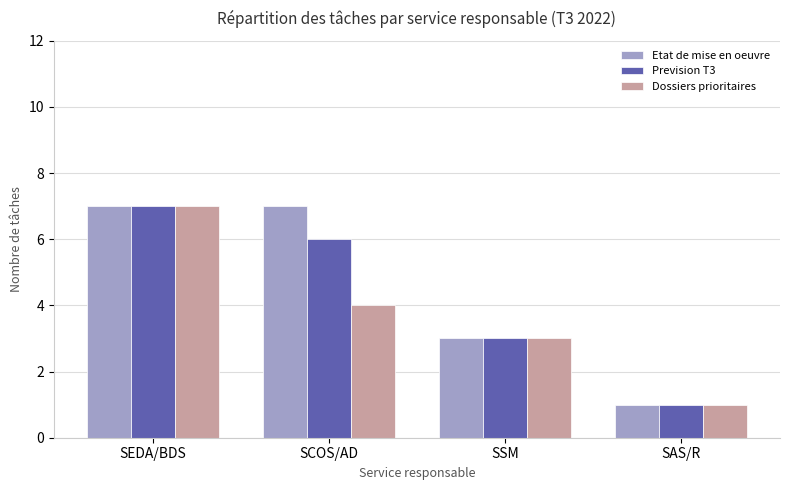

What is the value of the Etat de mise en oeuvre bar at the 4th from the left?

1